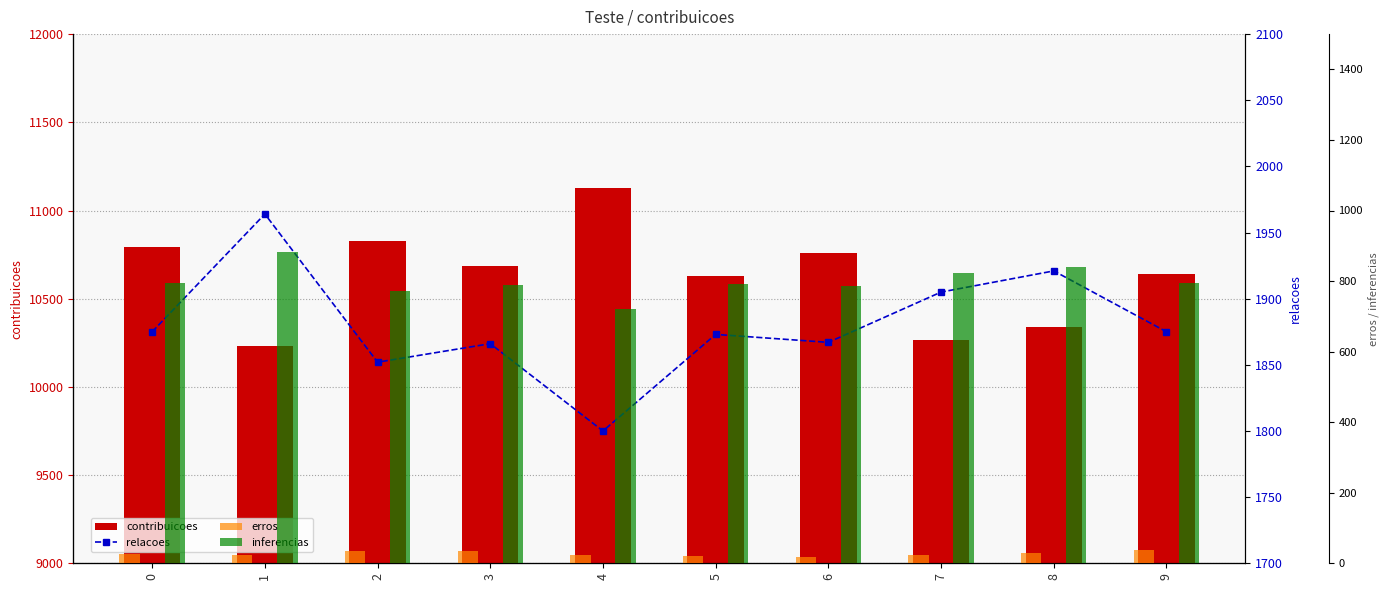

Rank the series at 1 from lowest to highest value.

erros, inferencias, relacoes, contribuicoes